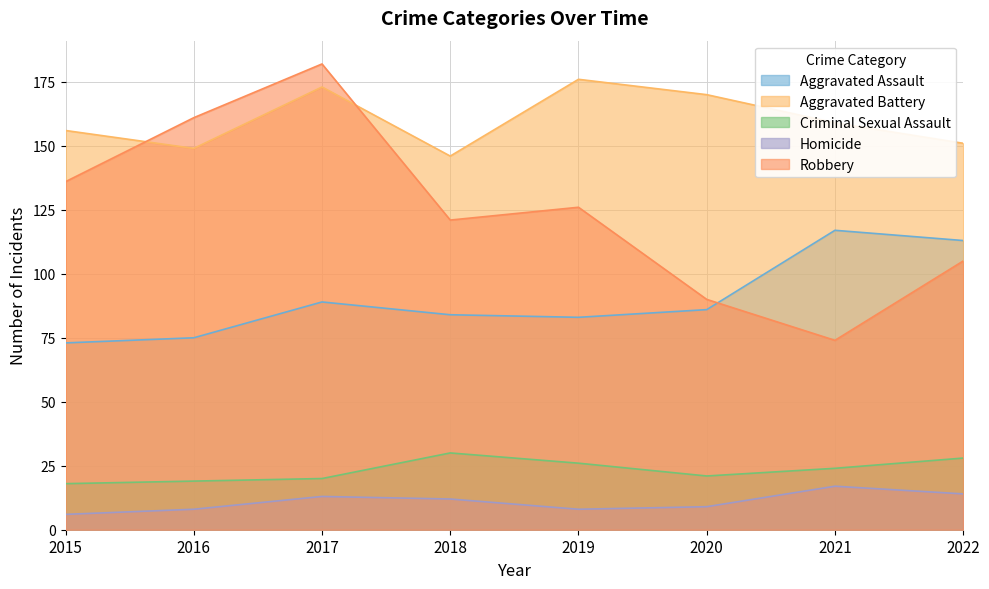

True or false: Homicide and Robbery intersect in this chart.

False